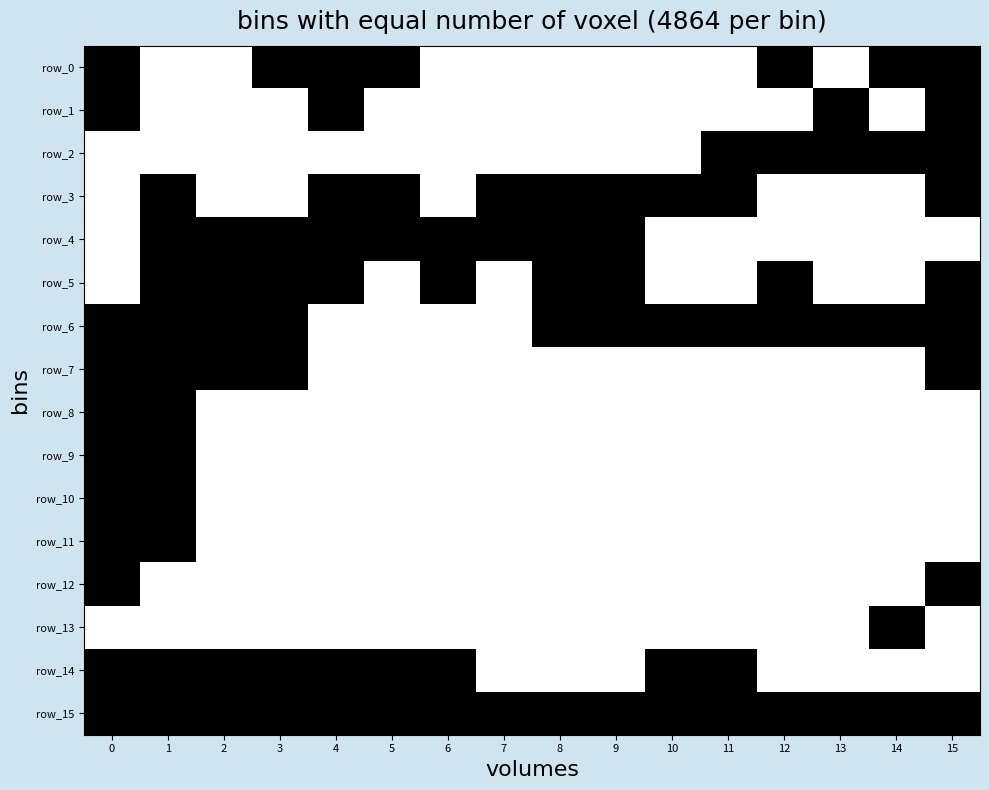

Which series has the largest range (max minus min)?

row_0